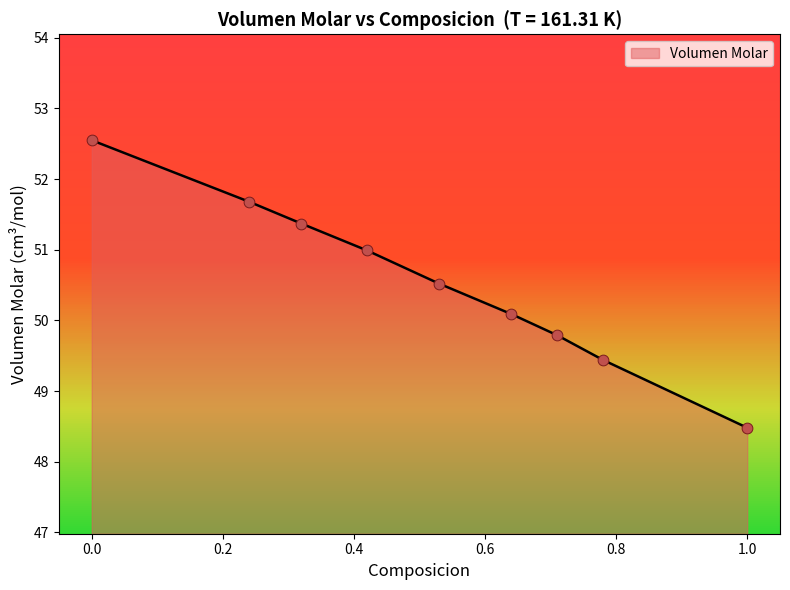

What is the change in value from 0.32 to 0.42?

-0.4